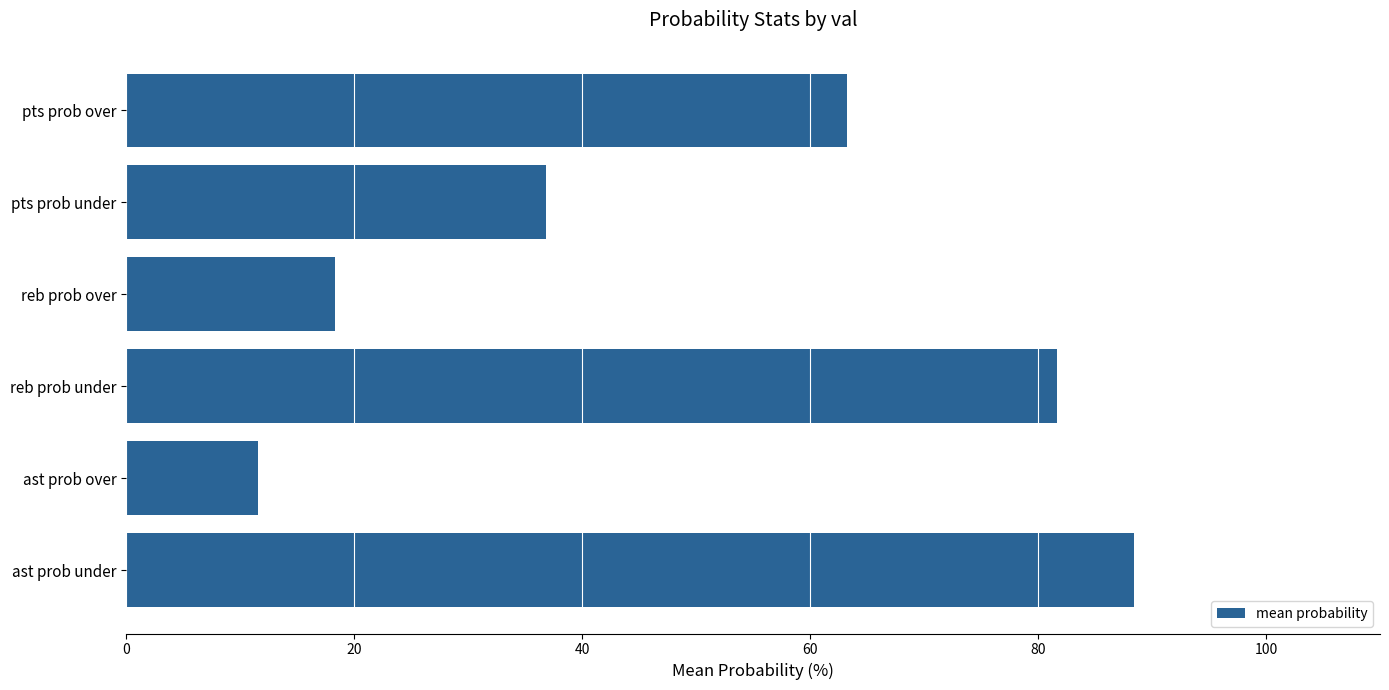

True or false: the data shows 9.7 at reb prob over.

False